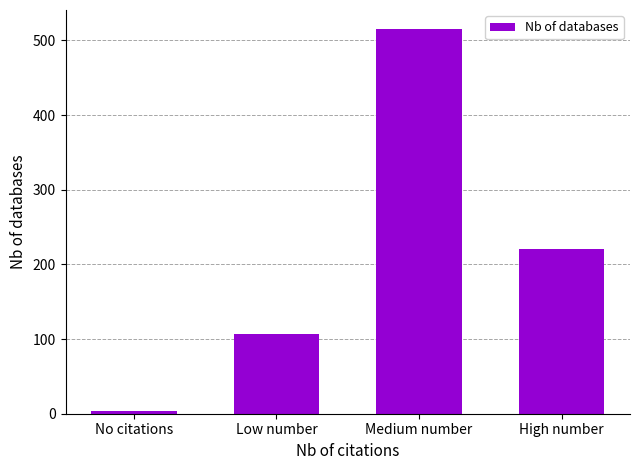

Rank the categories by value from lowest to highest.

No citations, Low number, High number, Medium number